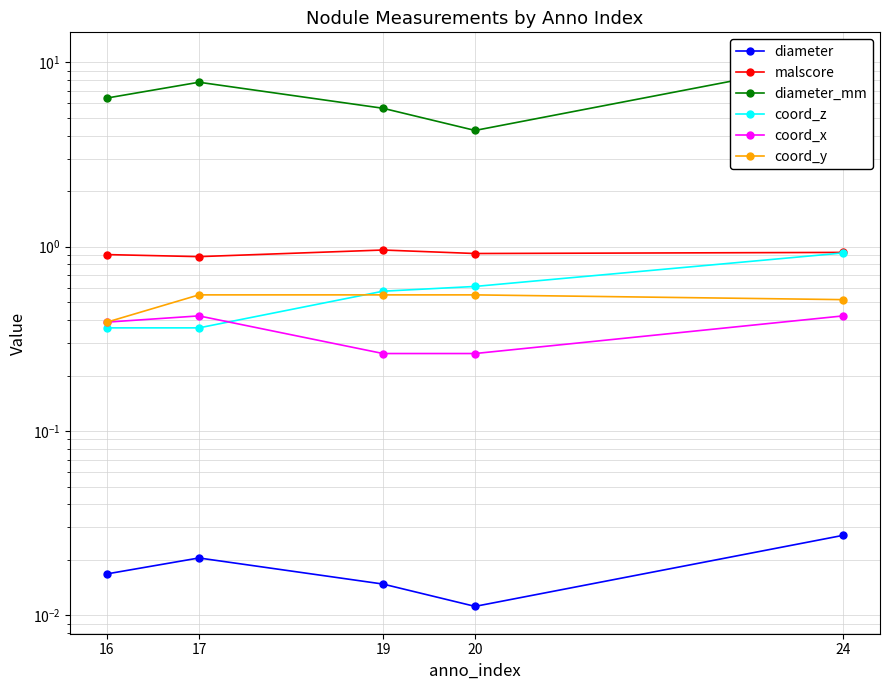

True or false: coord_y and coord_x cross at least once.

False